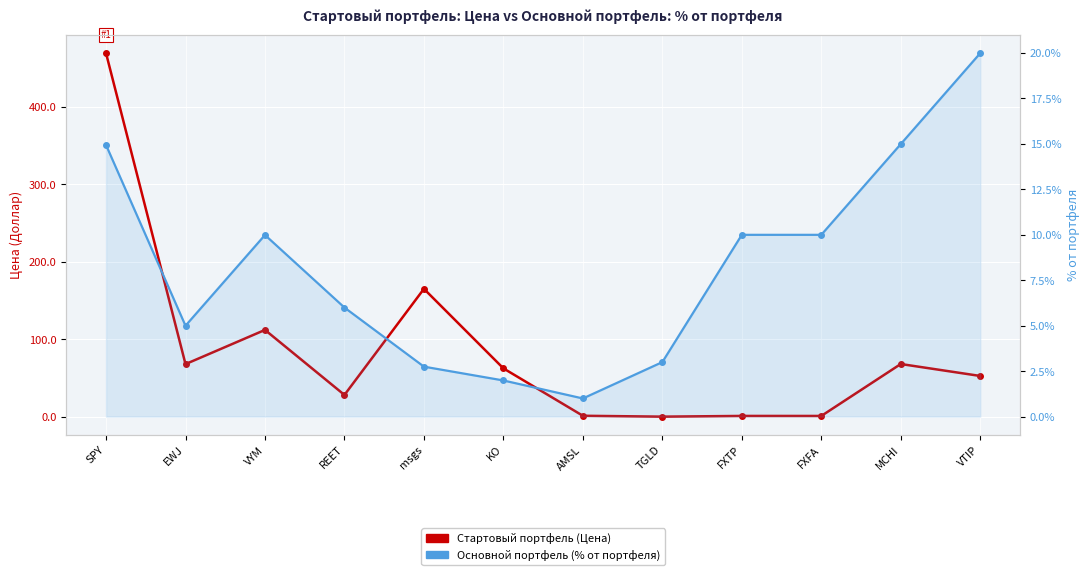

Where do Стартовый портфель (Цена) and Основной портфель (% от портфеля) first cross each other?

AMSL and TGLD